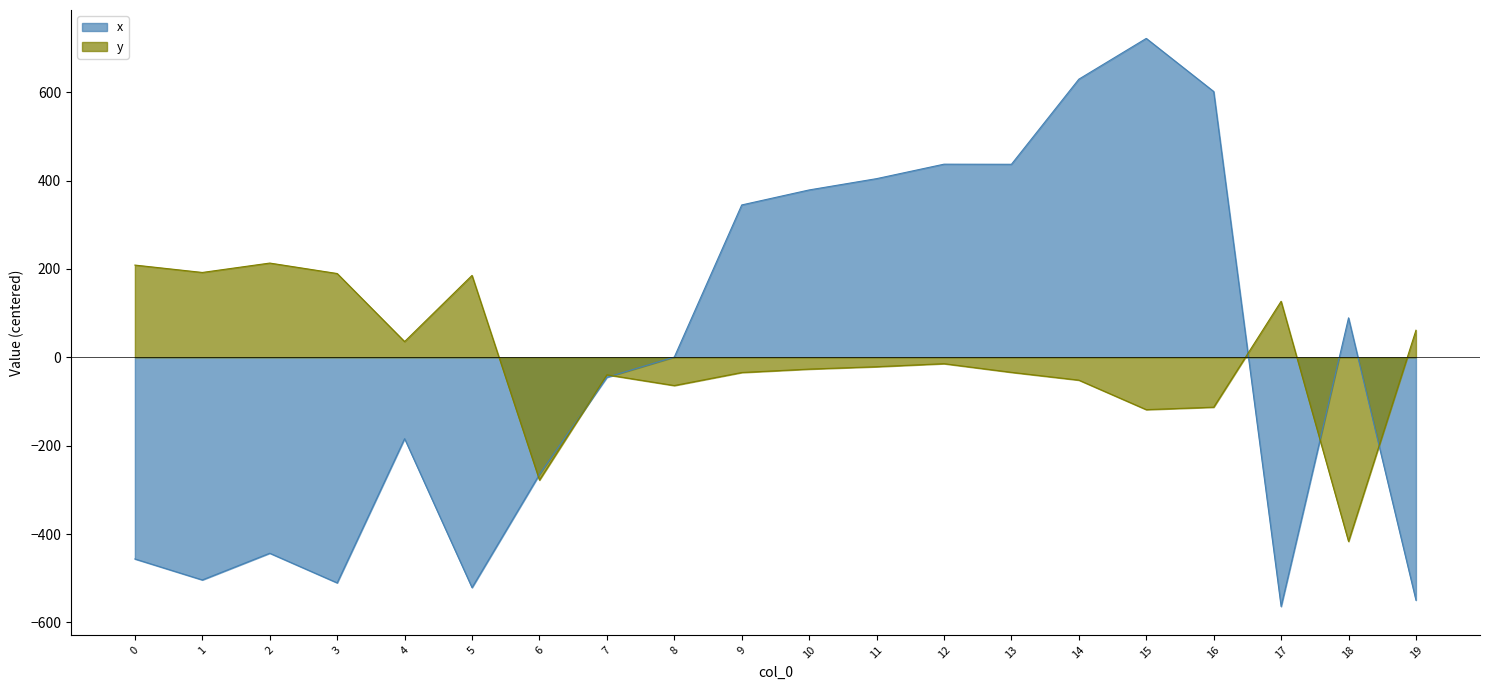

At which category does y reach its first local peak?

2